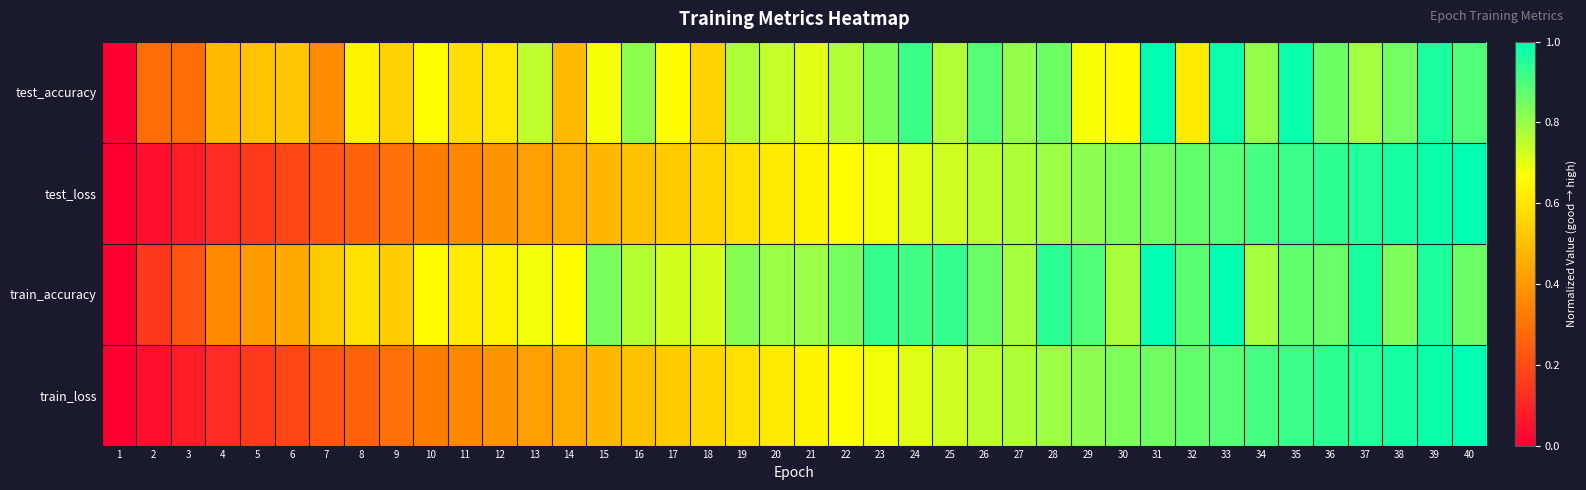

List the series in order of their peak value, highest first.

test_accuracy, test_loss, train_accuracy, train_loss